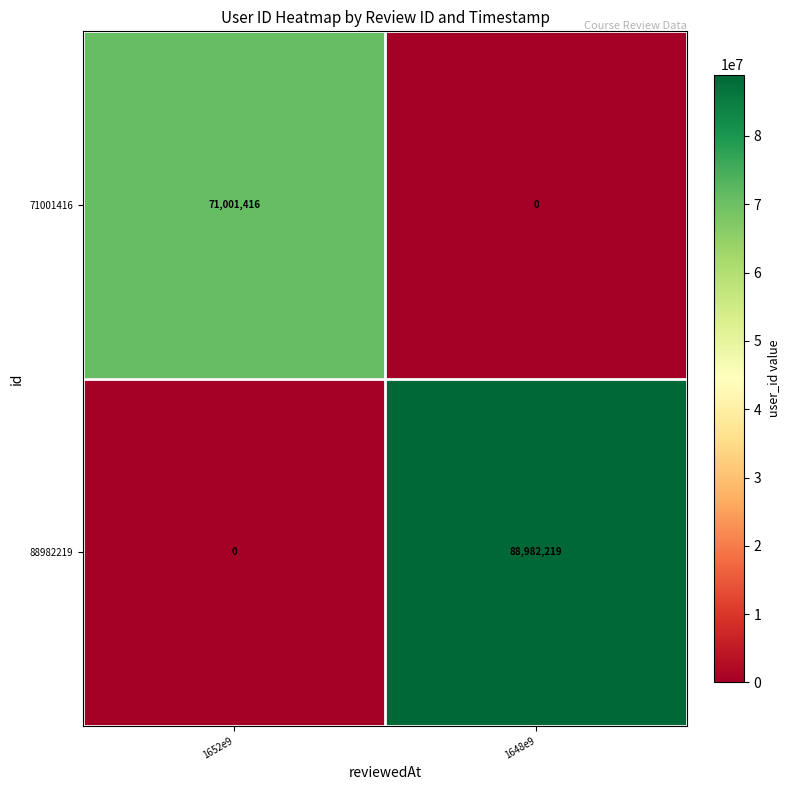

Between 1652e9 and 1648e9, which series saw the biggest shift?

88982219